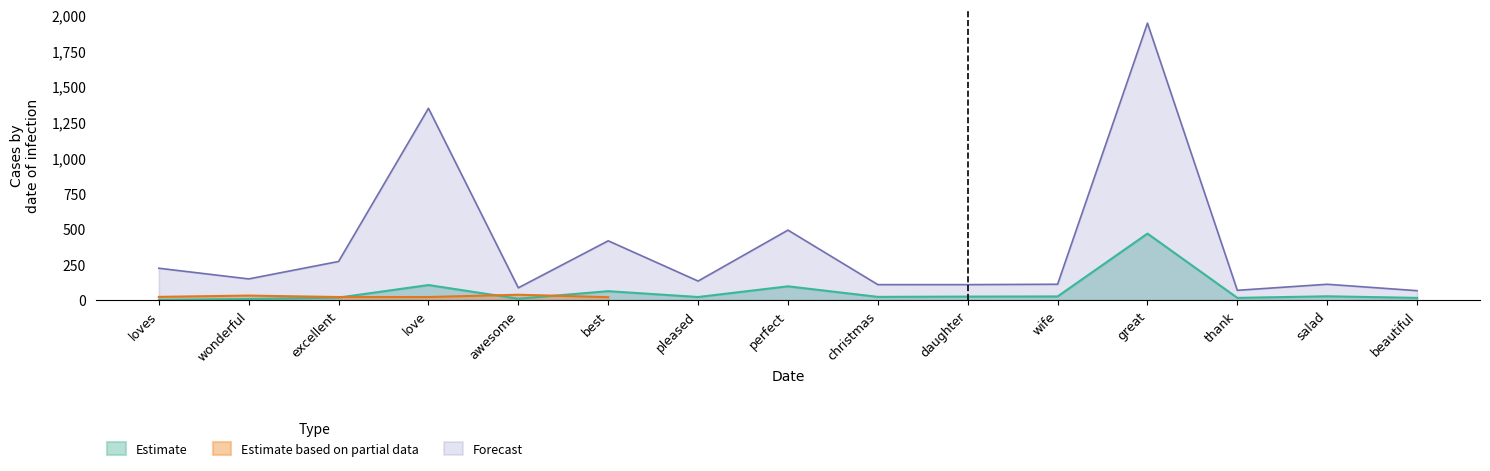

At which label is Forecast closest to 1006?

love